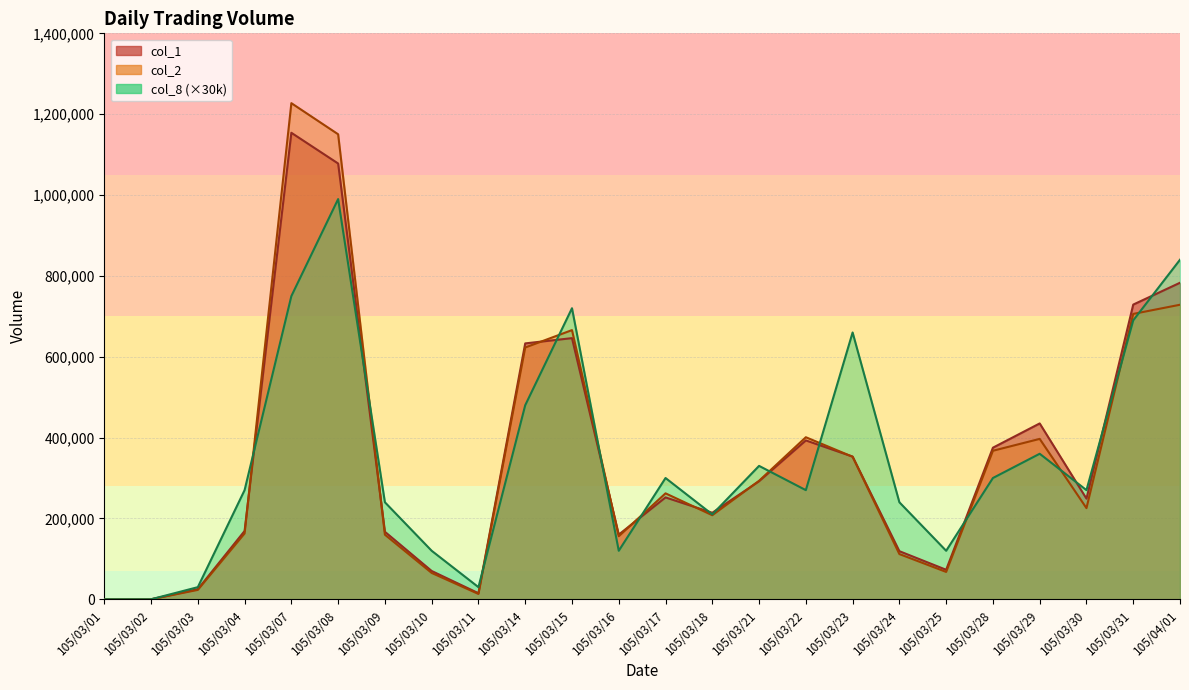

Which series has the widest spread of values?

col_2